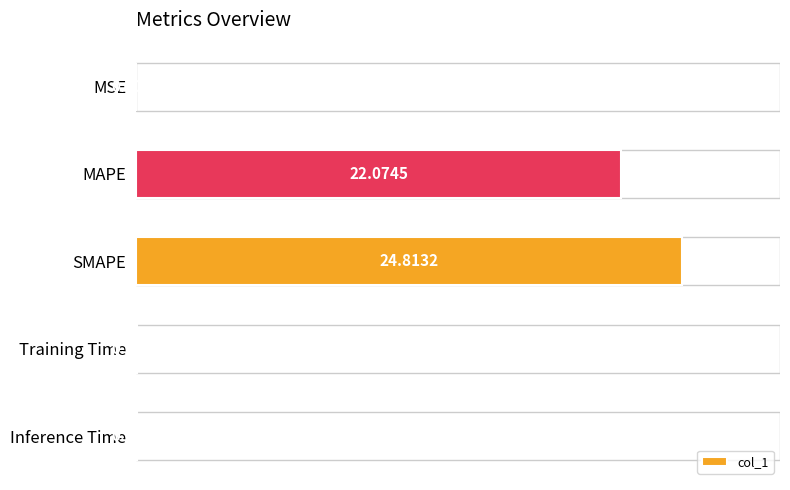

Which has a higher value, MSE or Inference Time?

Inference Time